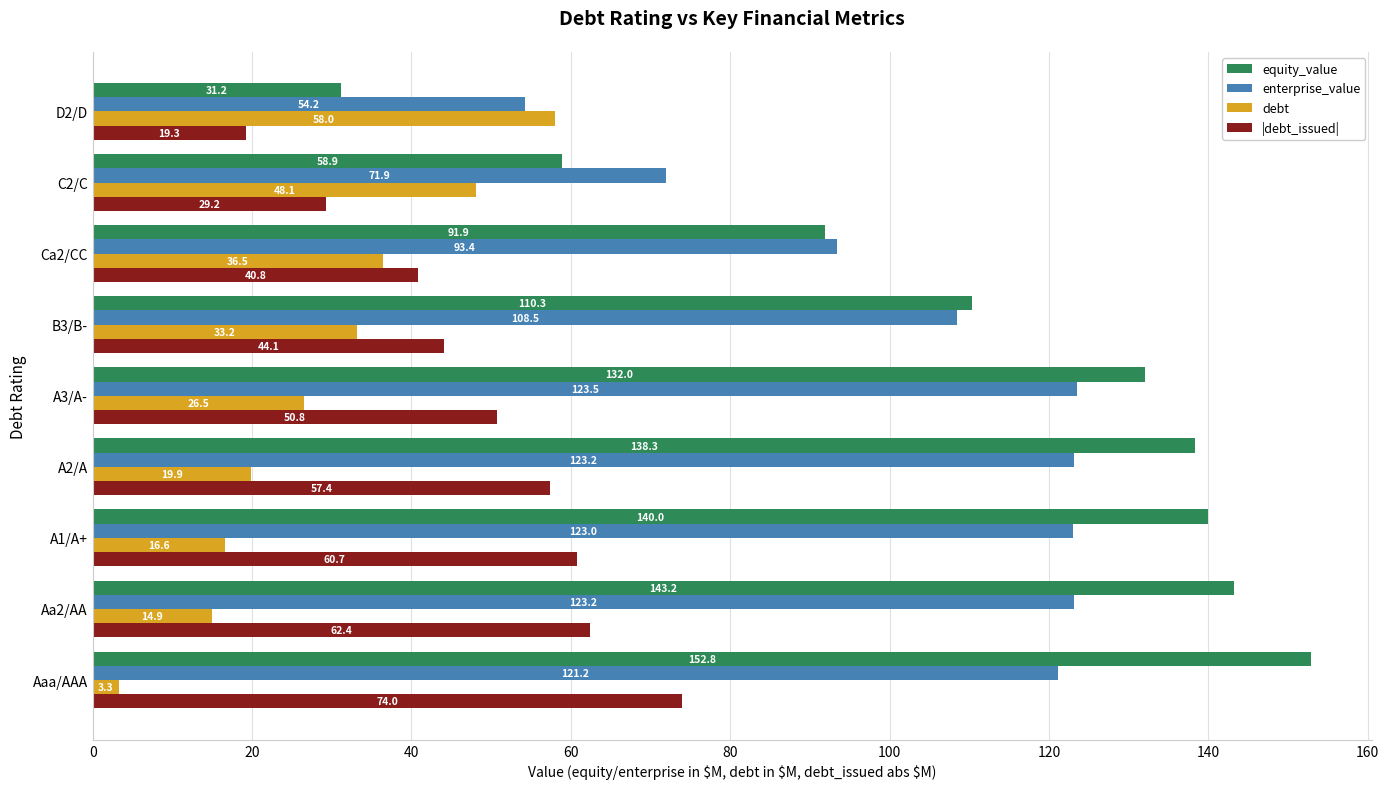

Which series has the widest spread of values?

equity_value